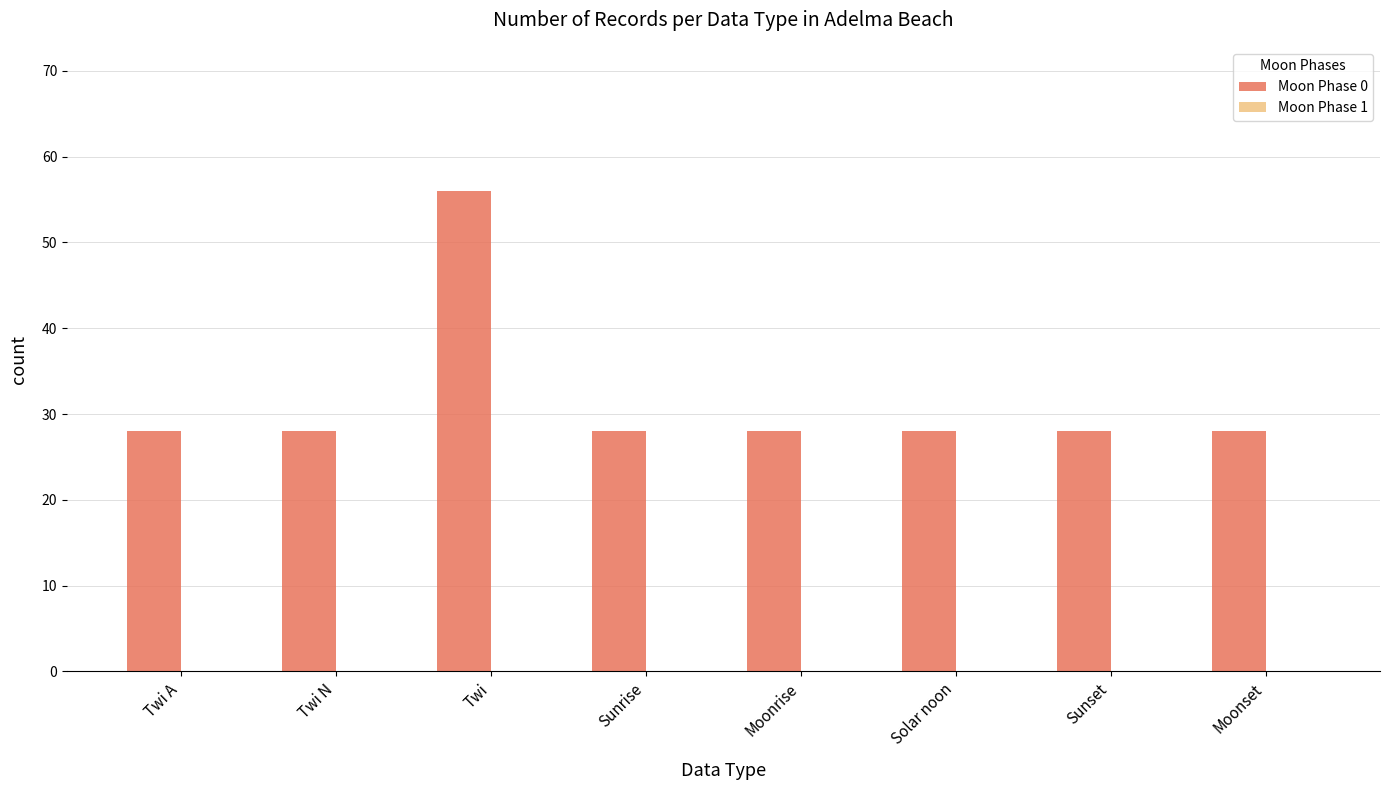

Reading left to right, transcribe all the data shown in this chart.

Twi A=28	Twi N=28	Twi=56	Sunrise=28	Moonrise=28	Solar noon=28	Sunset=28	Moonset=28